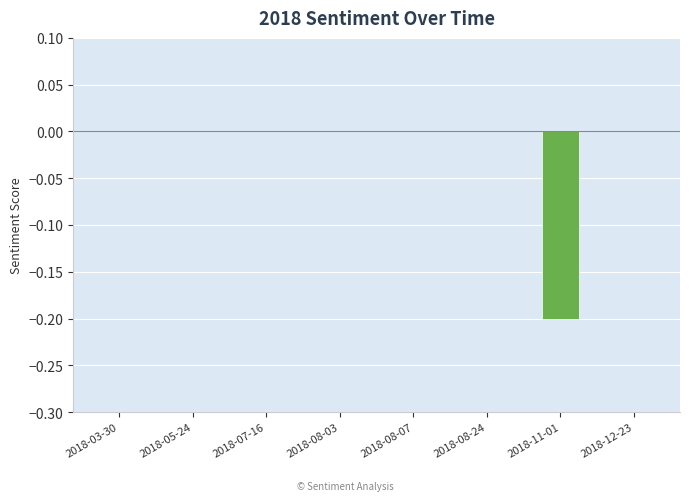

Reading right to left, transcribe all the data shown in this chart.

2018-12-23=0.0	2018-11-01=-0.2	2018-08-24=0.0	2018-08-07=0.0	2018-08-03=0.0	2018-07-16=0.0	2018-05-24=0.0	2018-03-30=0.0